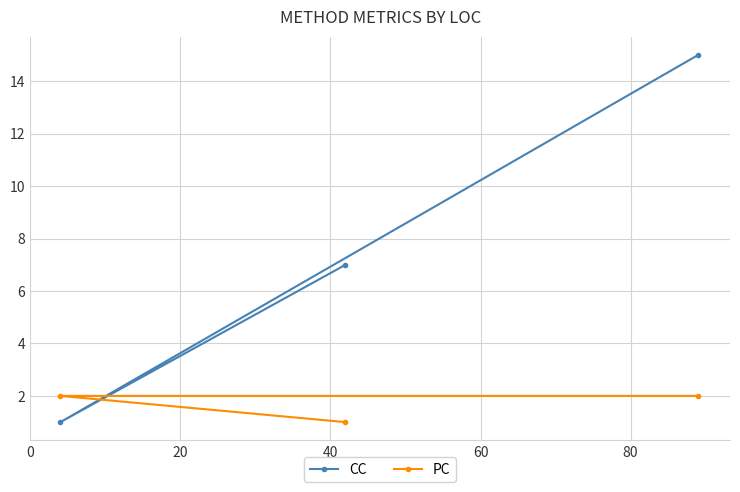

What is the minimum value shown in the chart?

1